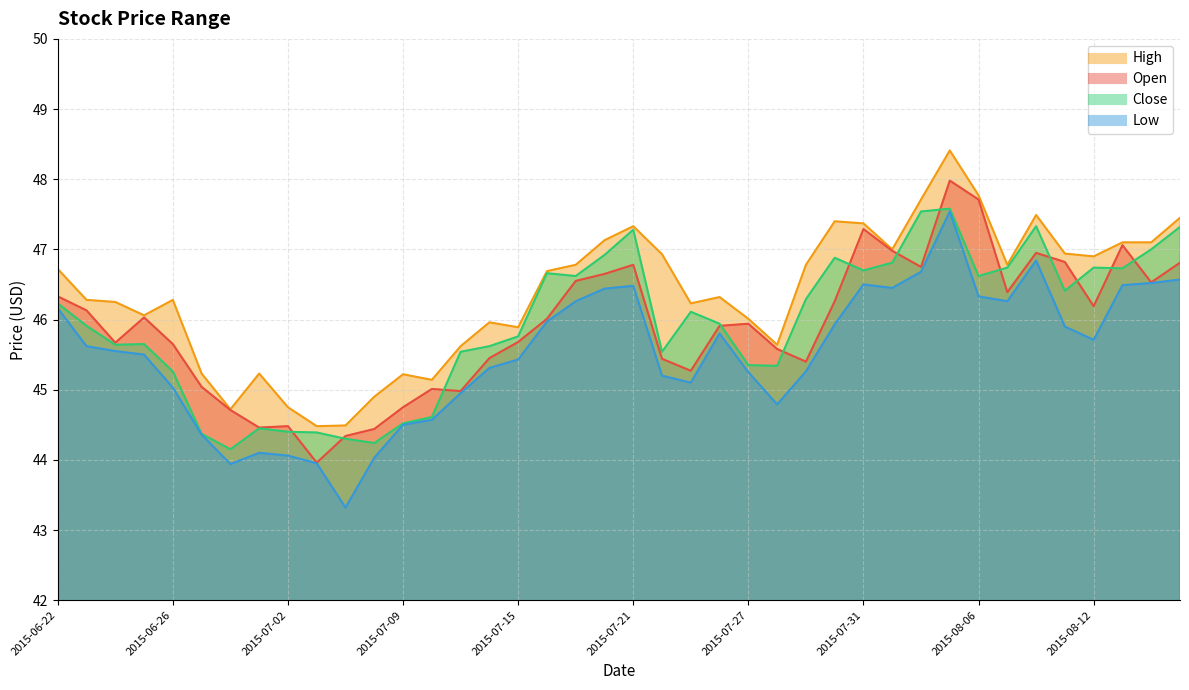

True or false: Low and Close cross at least once.

False